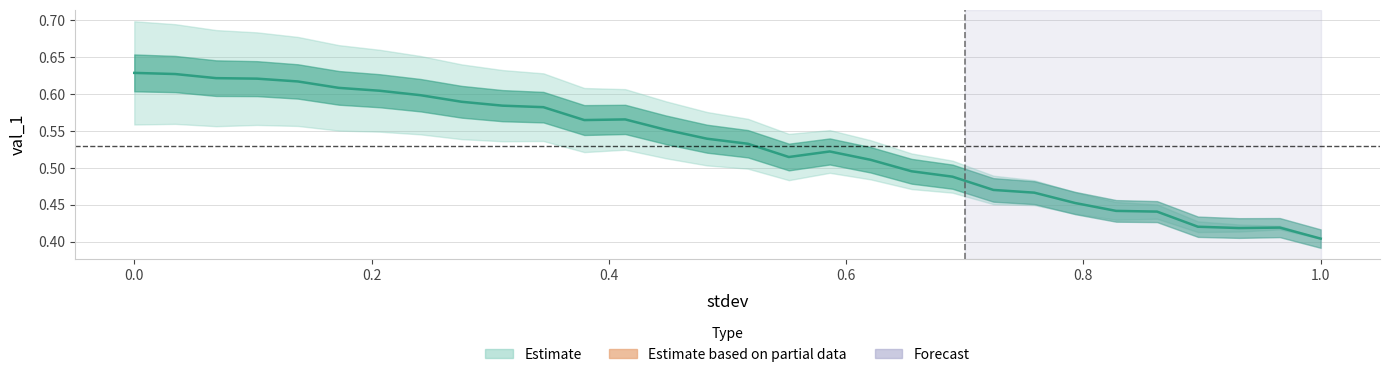

What is the average value?

0.5